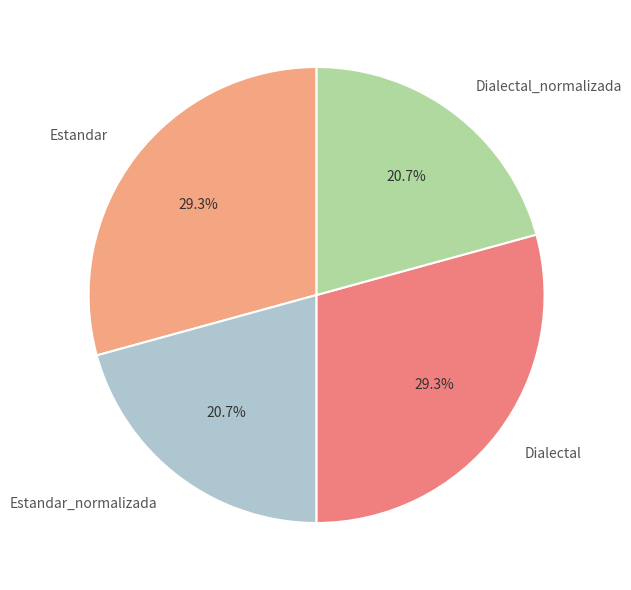

What percentage is the Estandar slice, to the nearest percent?

29%